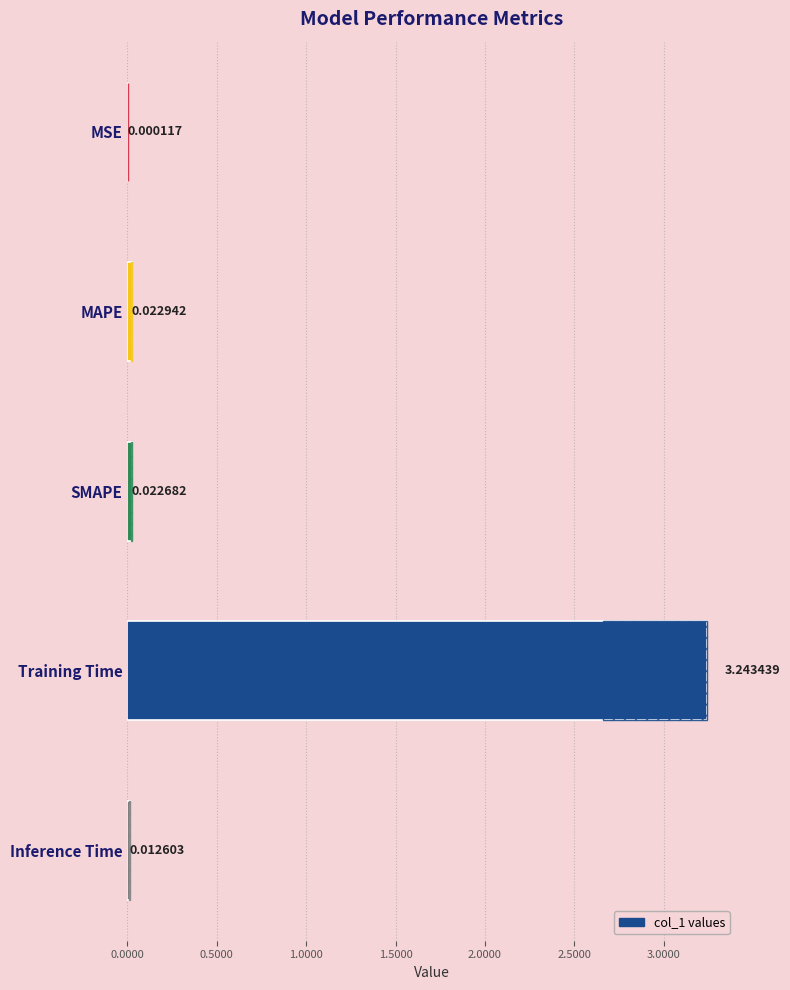

The chart shows a value of 0.0 at MAPE. True or false?

False